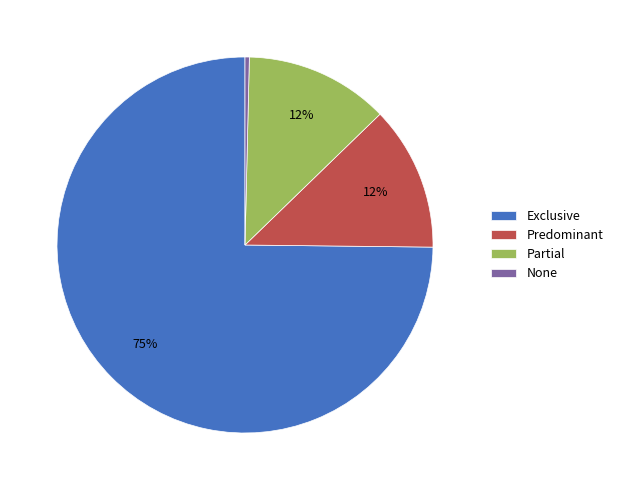

What percentage is the Predominant slice, to the nearest percent?

12%